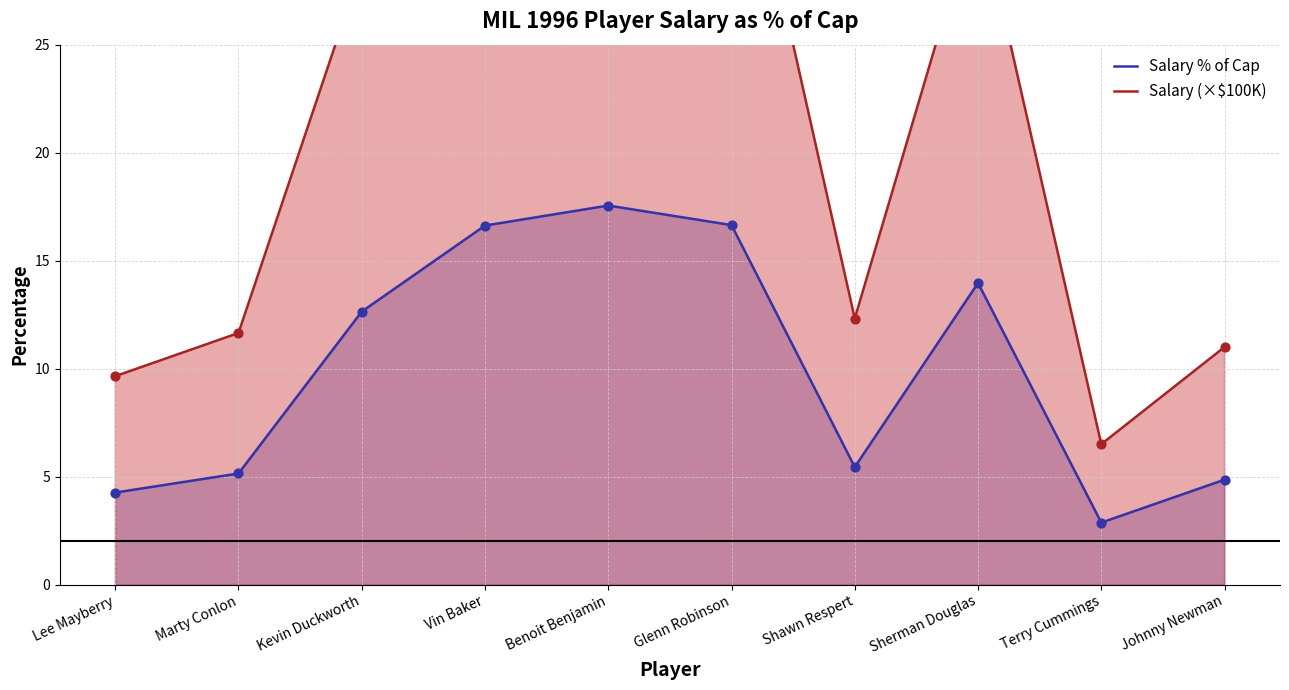

What is the total value across all series at Glenn Robinson?

54.3